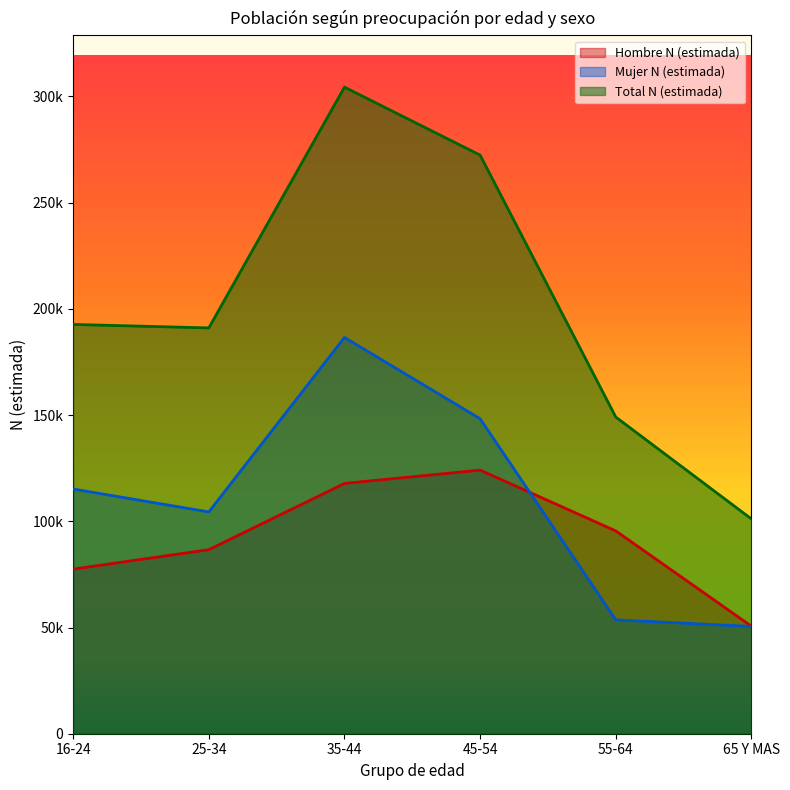

How many lines are shown in the chart?

3